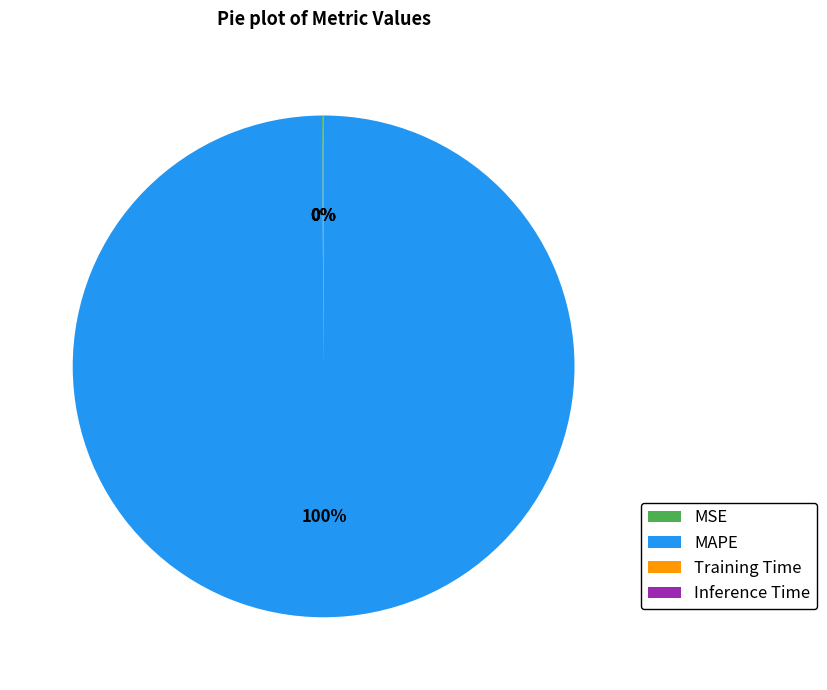

To the nearest percent, what is the difference between the largest and smallest slice percentages?

100%